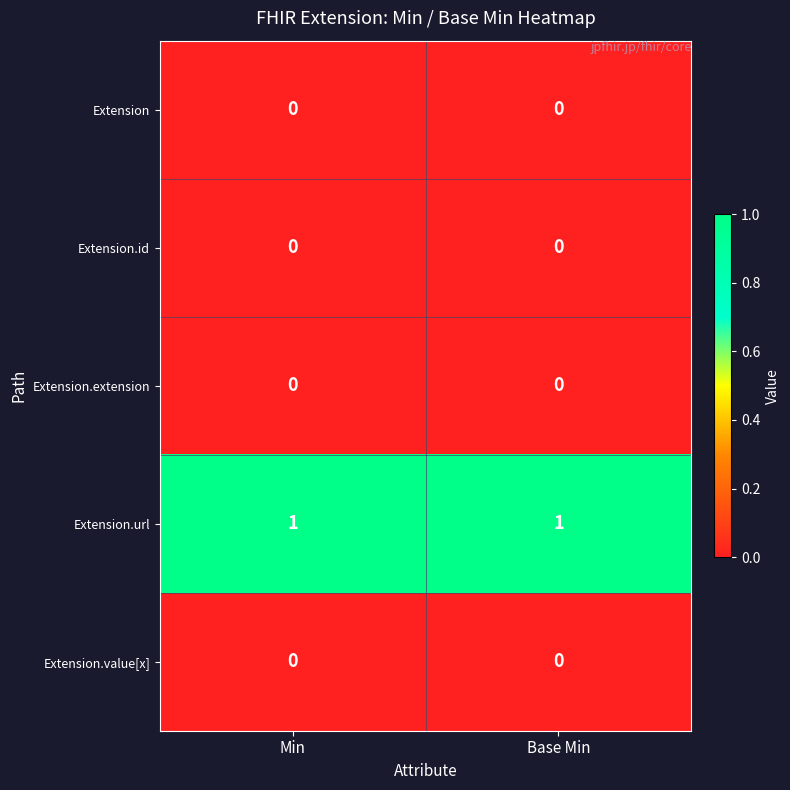

True or false: Extension.extension has a value of 0 at Min.

True